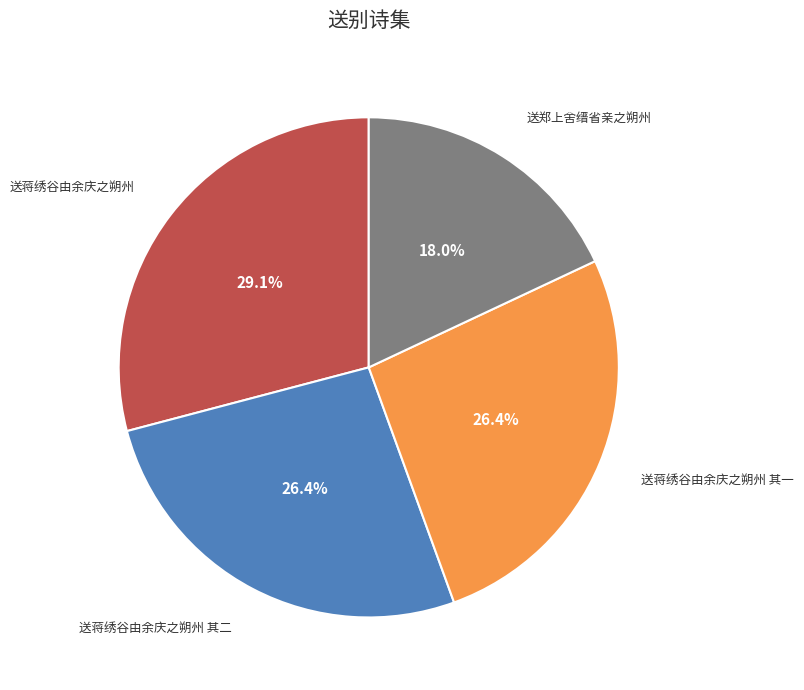

Is it true that 送蒋绣谷由余庆之朔州 其一 is 26% of the pie?

True